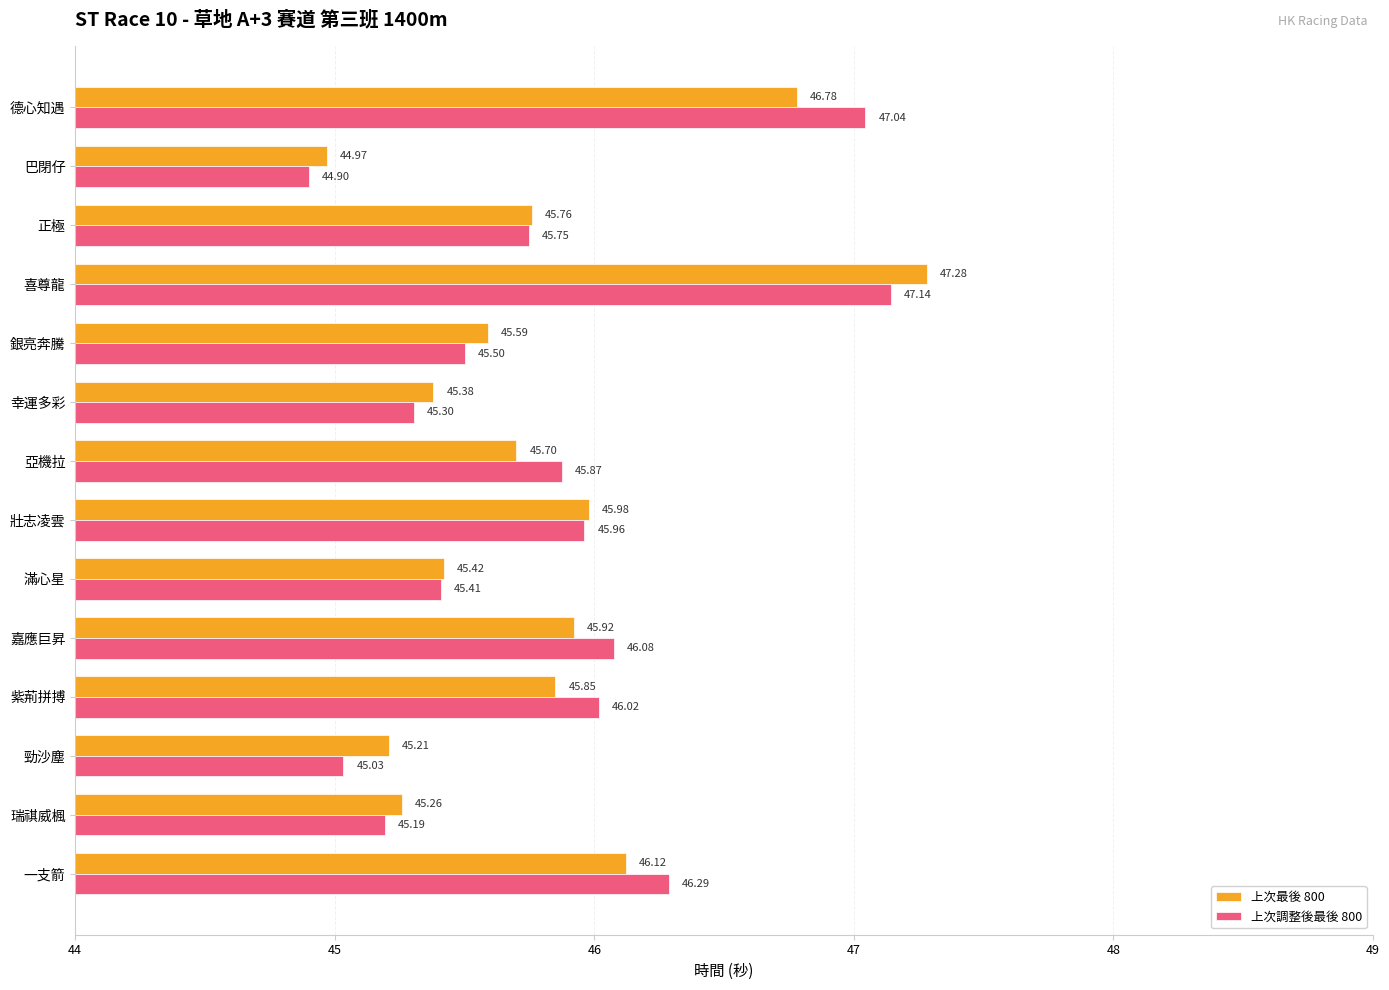

What is the lowest value of the 上次調整後最後 800 series?

44.9